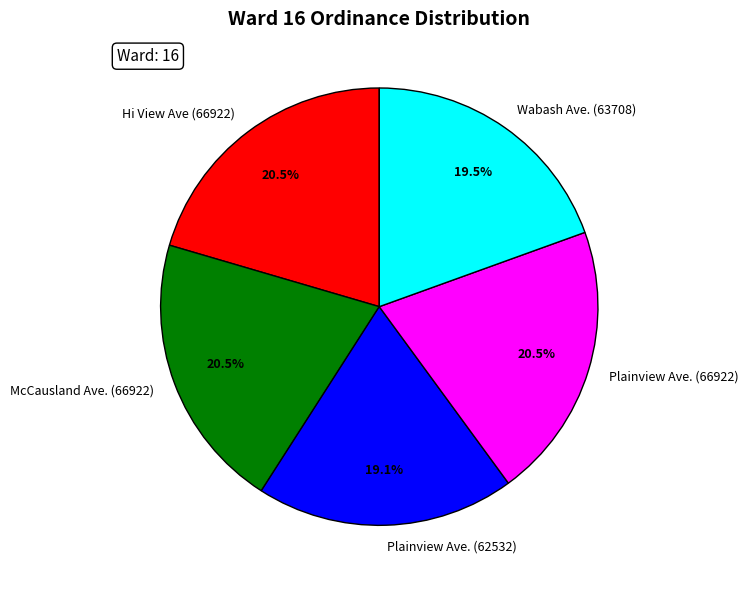

Is there a majority slice in this chart?

No